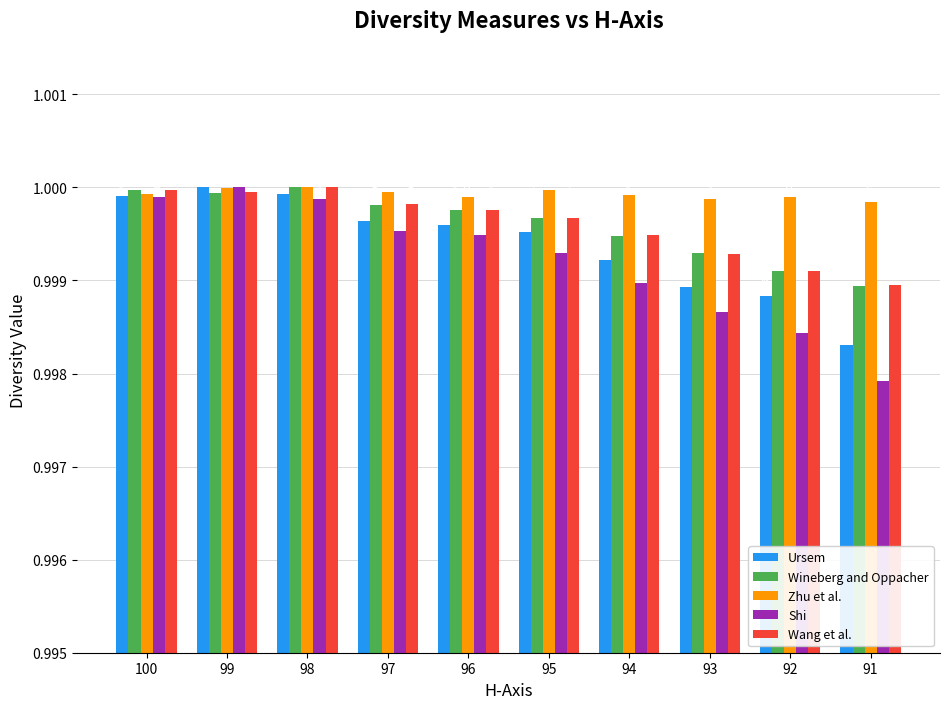

What is the minimum value shown in the chart?

1.0